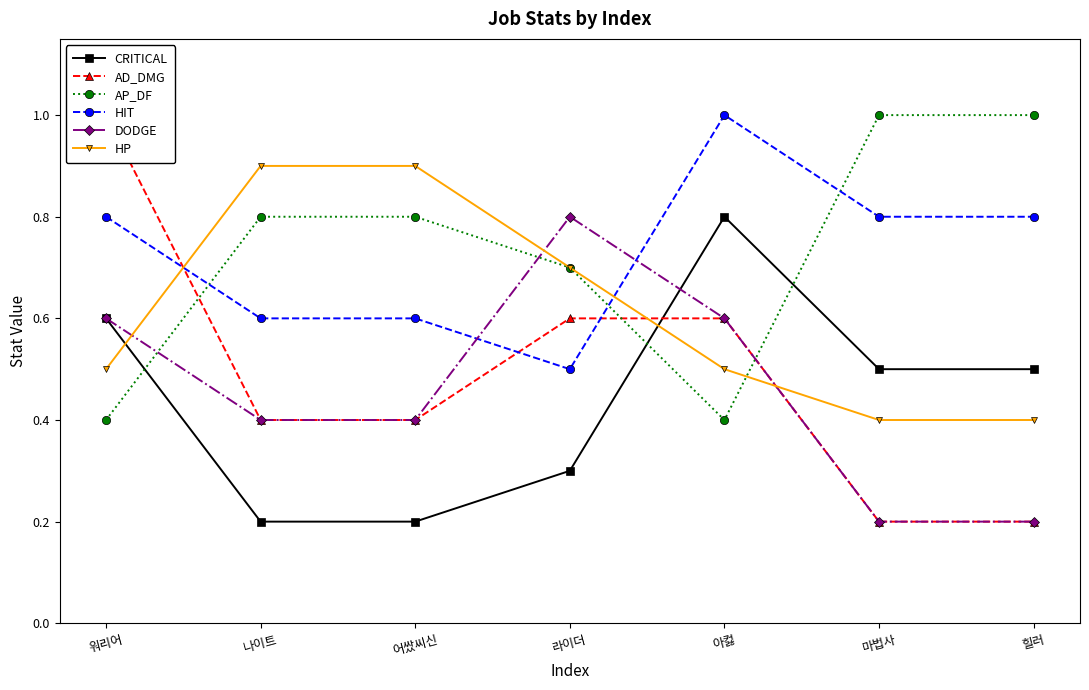

Is it true that HIT equals 0.6 at 어쌌씨신?

True